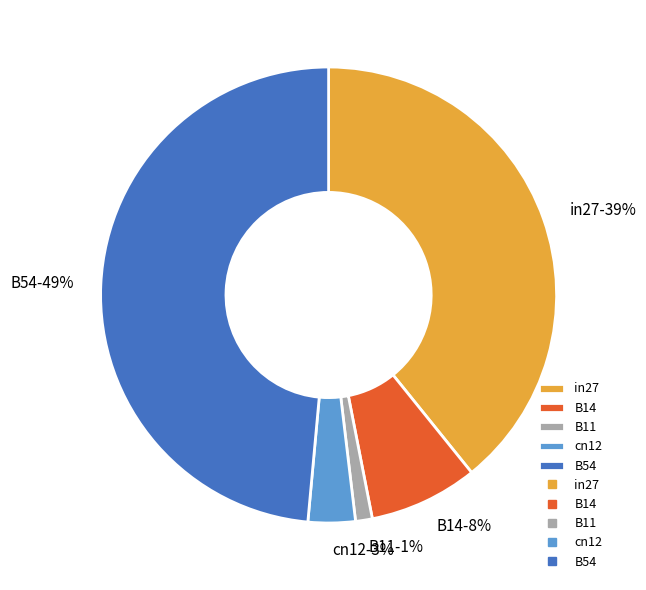

Which has a higher value, B11 or cn12?

cn12